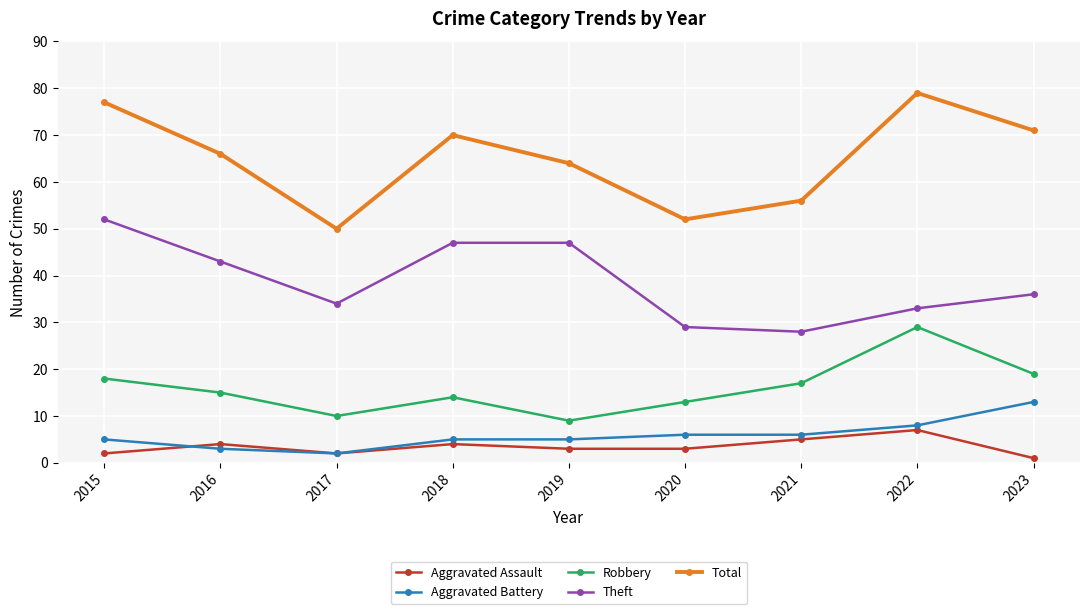

At which label does Total reach its minimum?

2017